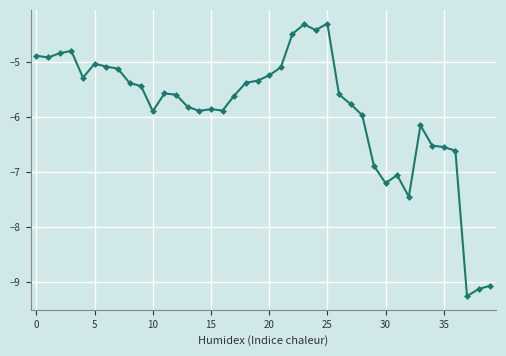

True or false: the data has more than 0 interior local peaks.

True